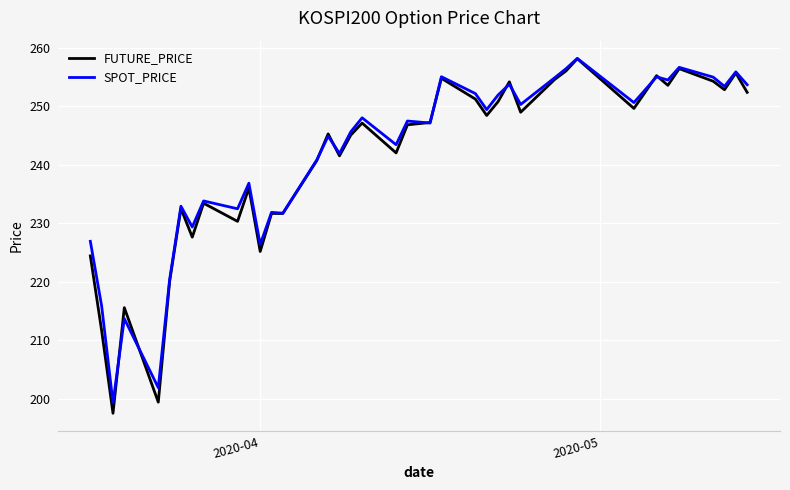

What is the minimum value shown in the chart?

197.5